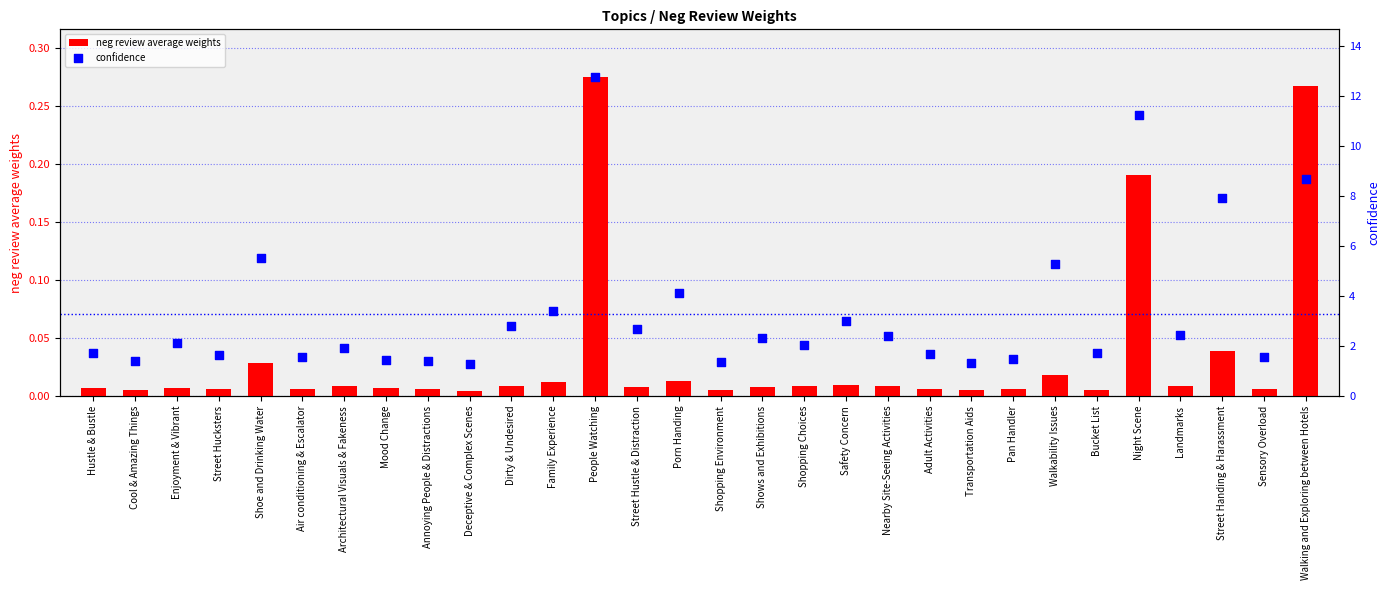

At which category is the sum across all series the highest?

People Watching